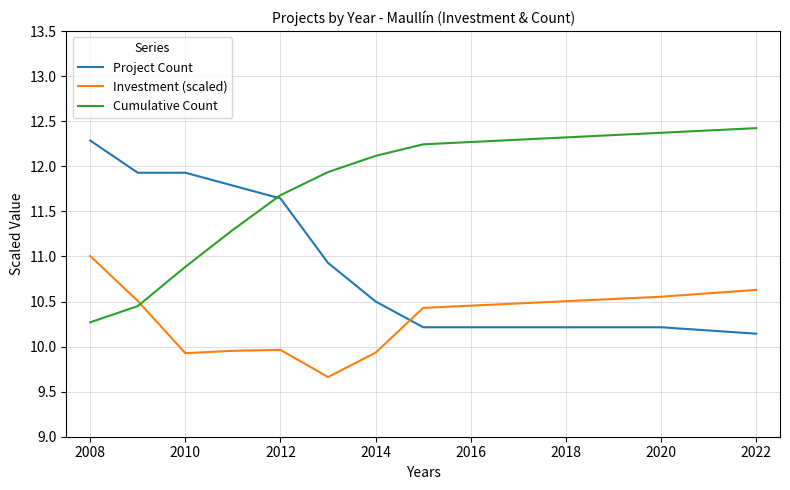

What is the greatest value displayed?

12.4